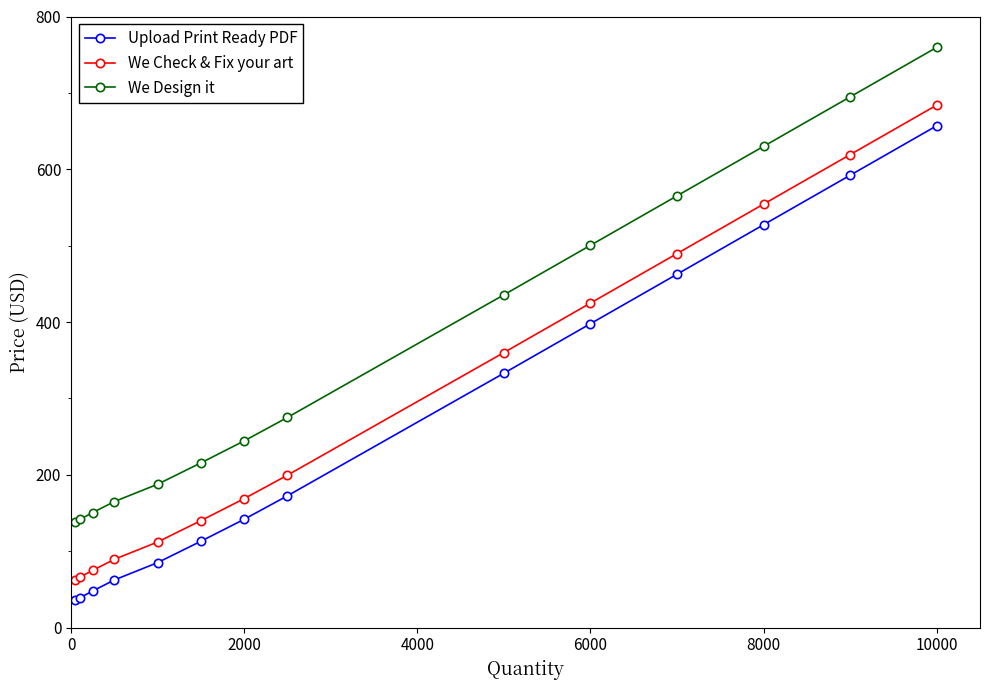

How many values in the Upload Print Ready PDF series exceed 172?

7